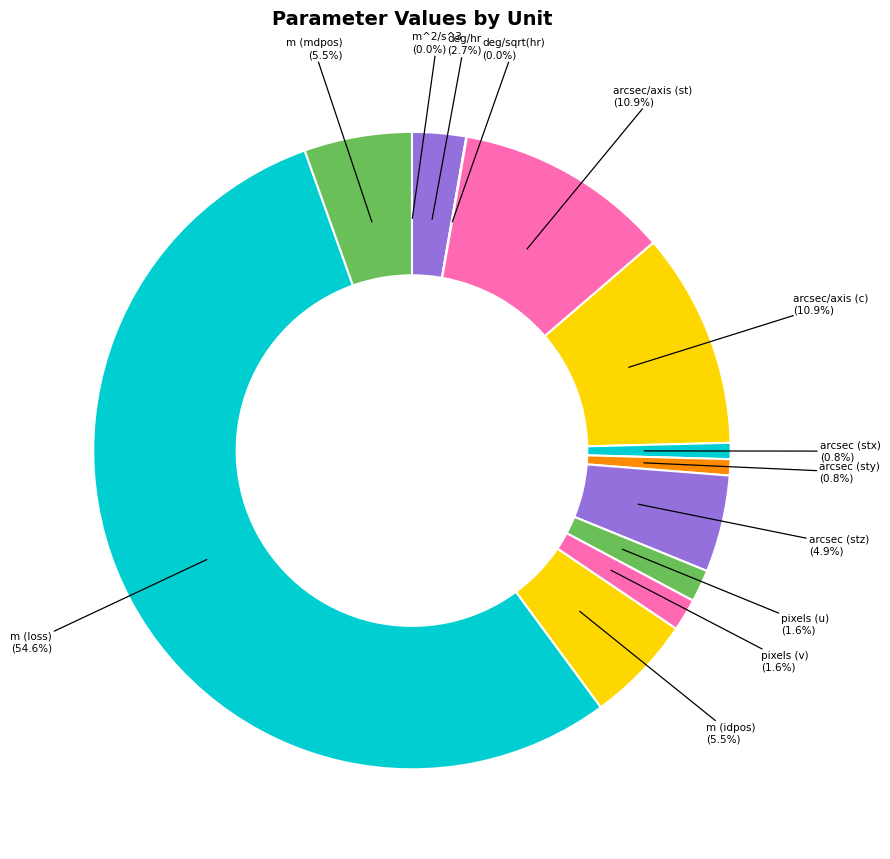

Rank the categories by value from highest to lowest.

m (loss), arcsec/axis (st), arcsec/axis (c), m (idpos), m (mdpos), arcsec (stz), deg/hr, pixels (u), pixels (v), arcsec (stx), arcsec (sty), deg/sqrt(hr), m^2/s^3